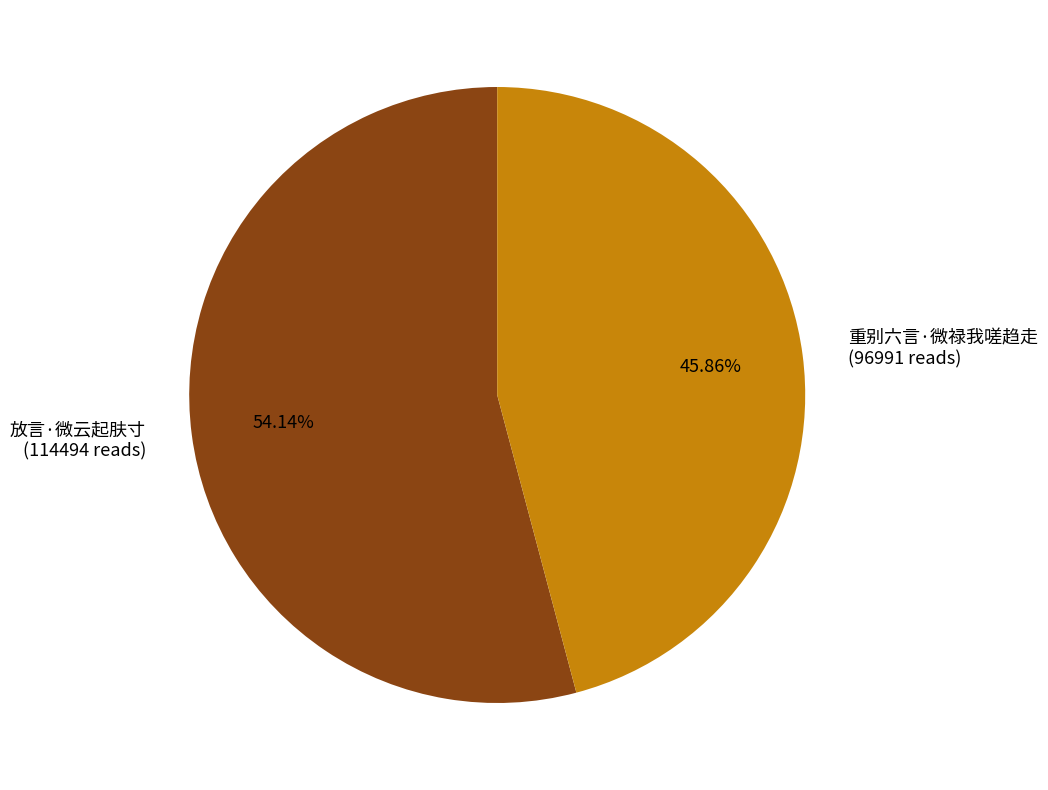

To the nearest percent, what percentage of the pie is 放言·微云起肤寸?

54%